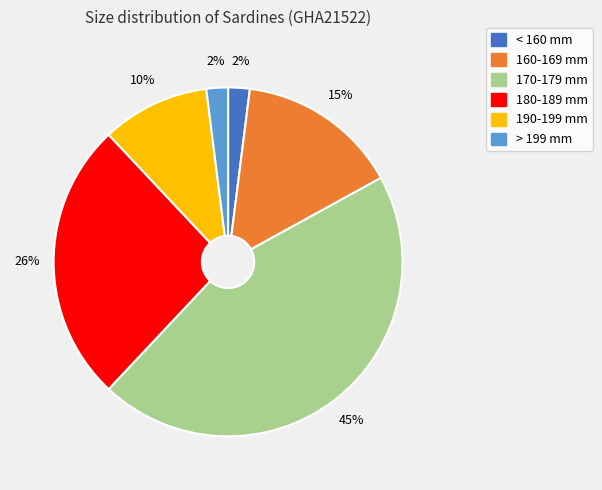

The < 160 mm slice represents 14% of the pie. True or false?

False